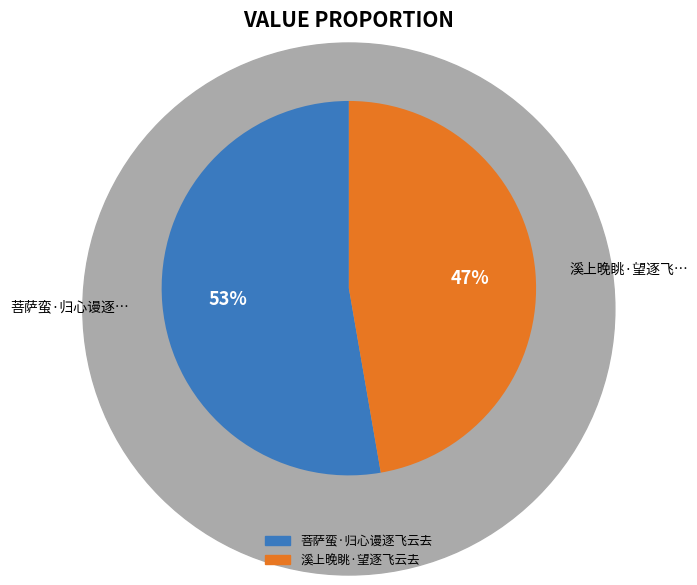

How many slices are in this pie chart?

2